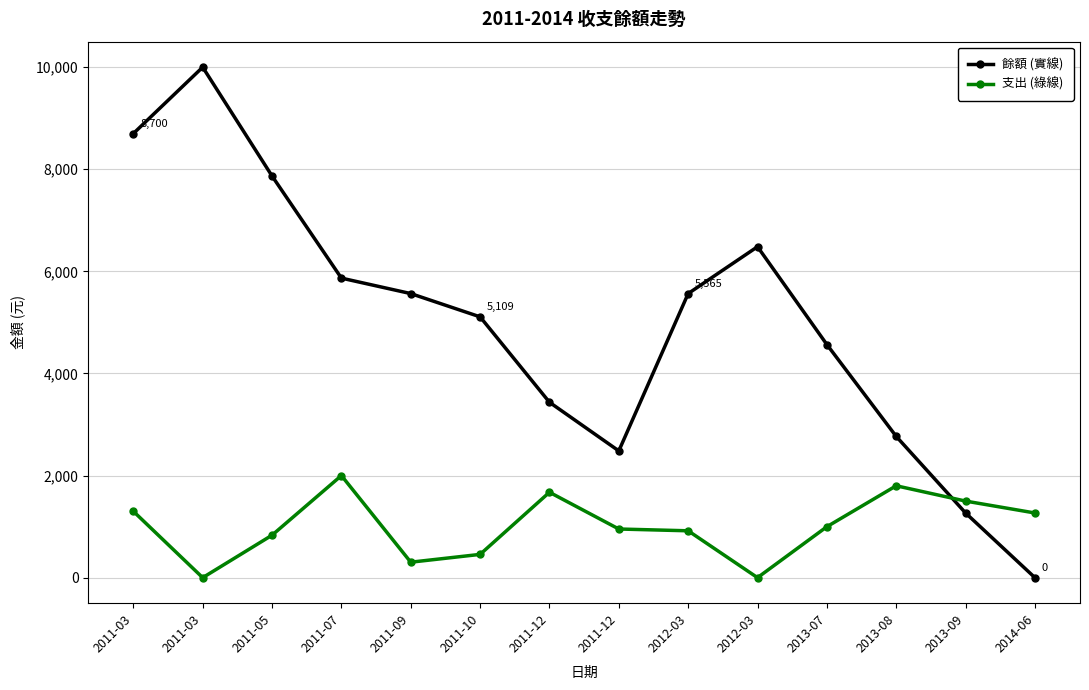

Between 2011-07 and 2012-03, which series saw the biggest shift?

支出 (綠線)